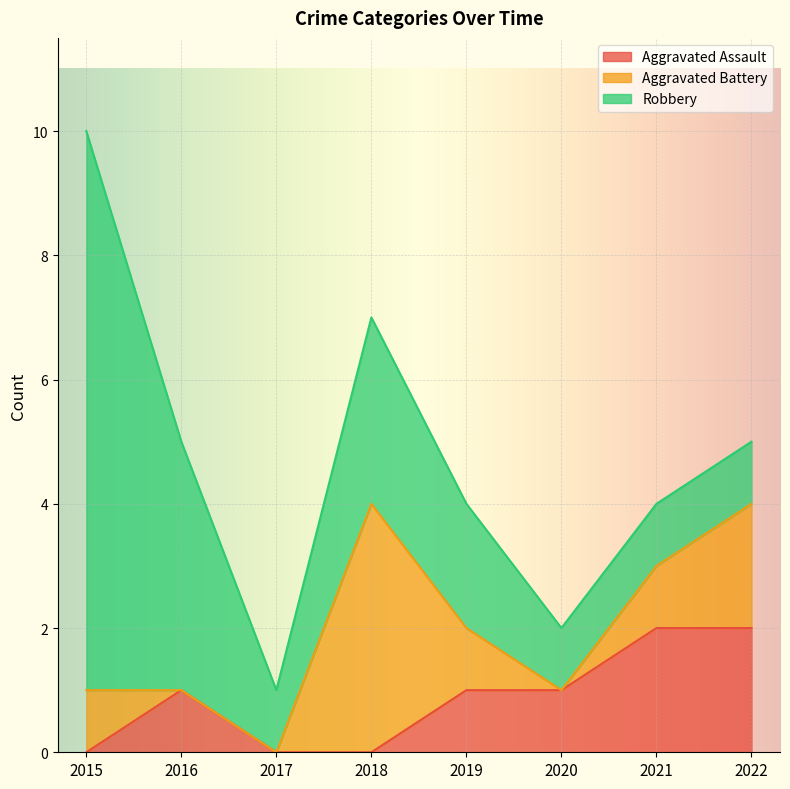

Reading left to right, what are all the values shown in this chart?

Aggravated Assault: 0	1	0	0	1	1	2	2
Aggravated Battery: 1	0	0	4	1	0	1	2
Robbery: 9	4	1	3	2	1	1	1